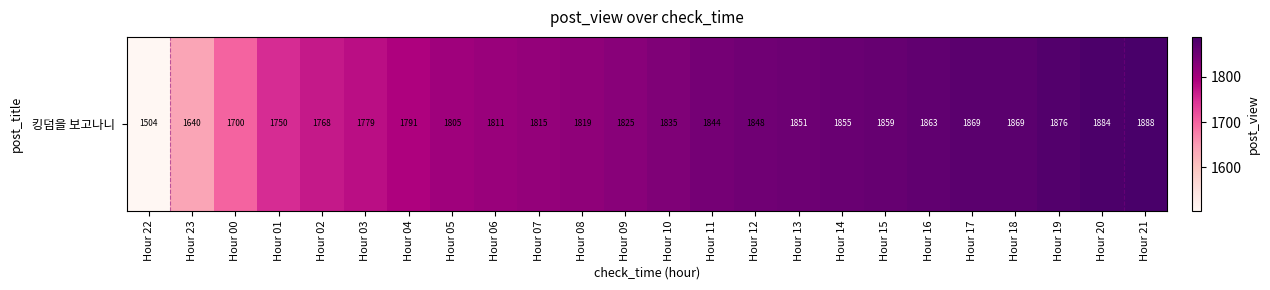

Is it true that the value at Hour 05 is 1805?

True